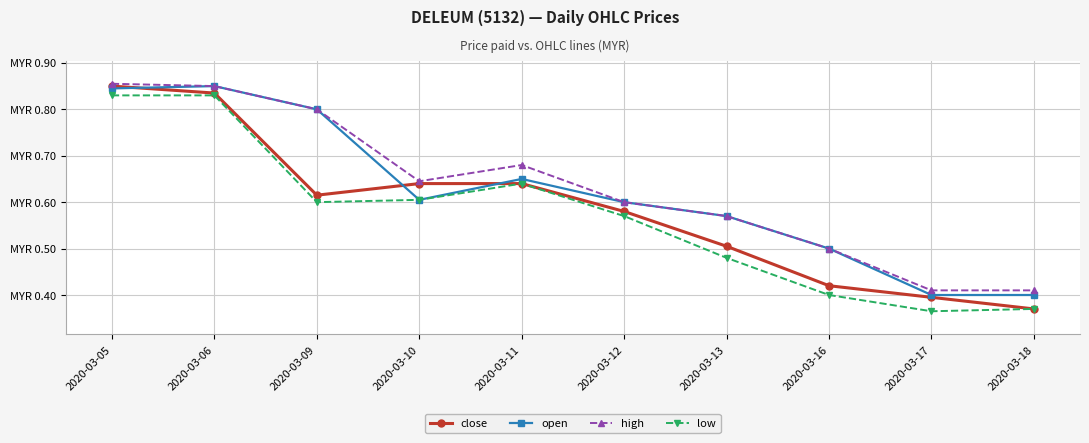

True or false: high and open intersect in this chart.

False